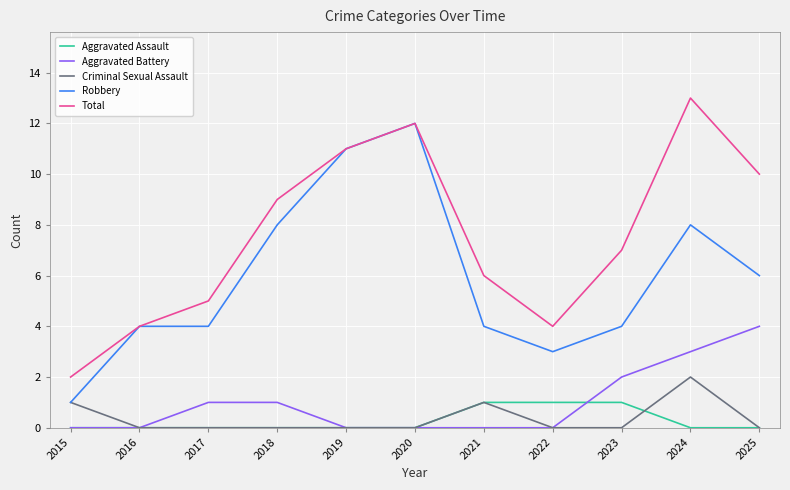

What is the spread (max minus min) of values at 2017?

5